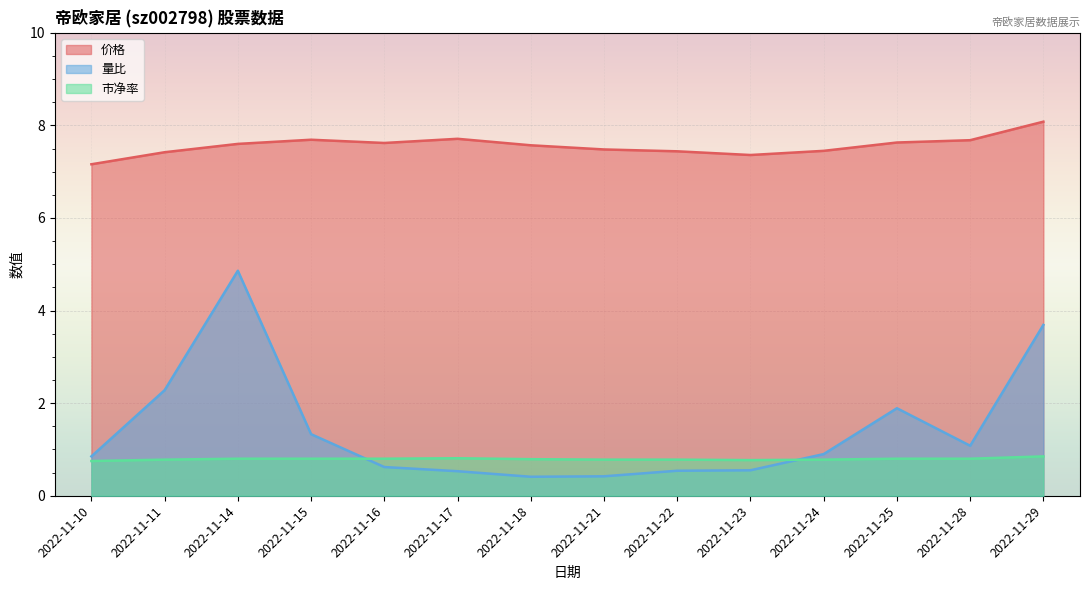

What is the value of the 量比 point at the 12th from the left?

1.9